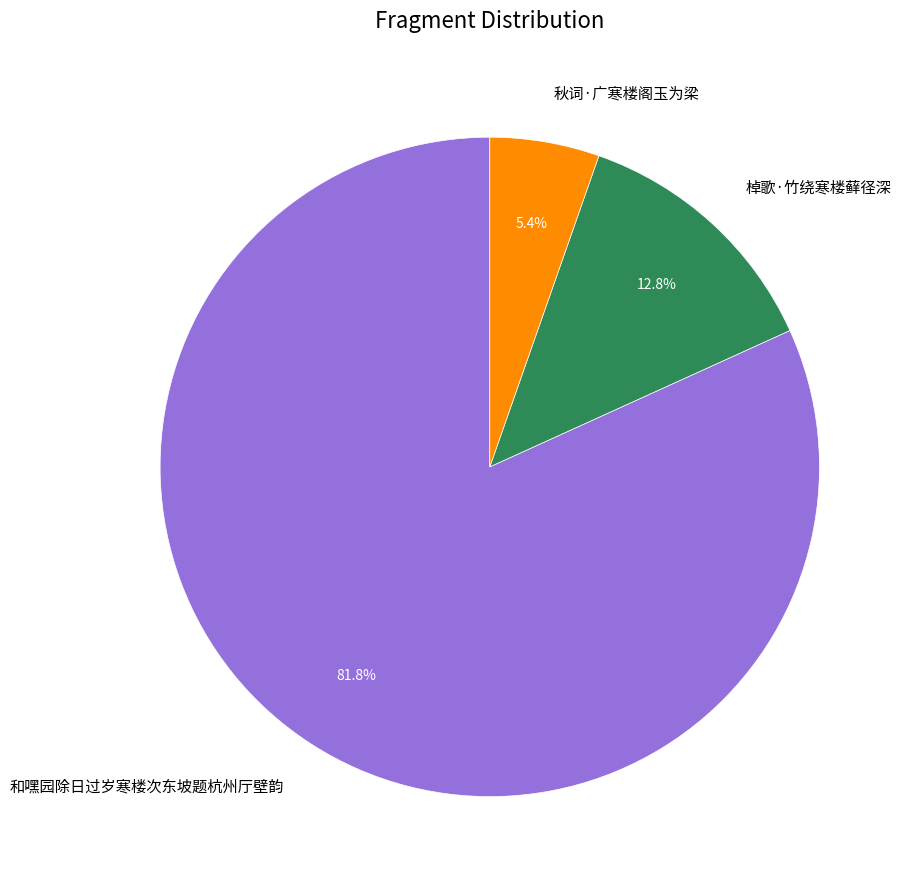

Rank the categories by value from lowest to highest.

秋词·广寒楼阁玉为梁, 棹歌·竹绕寒楼藓径深, 和嘿园除日过岁寒楼次东坡题杭州厅壁韵